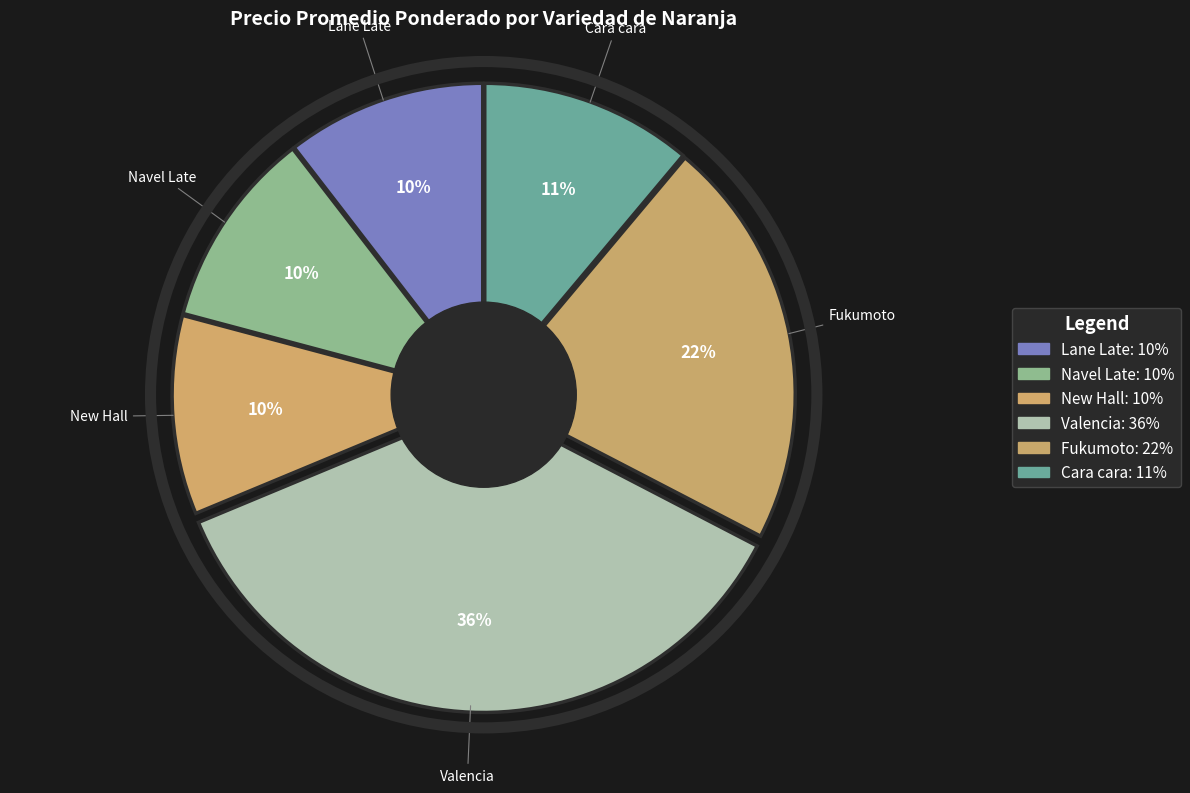

Which has a higher value, Cara cara or Lane Late?

Cara cara